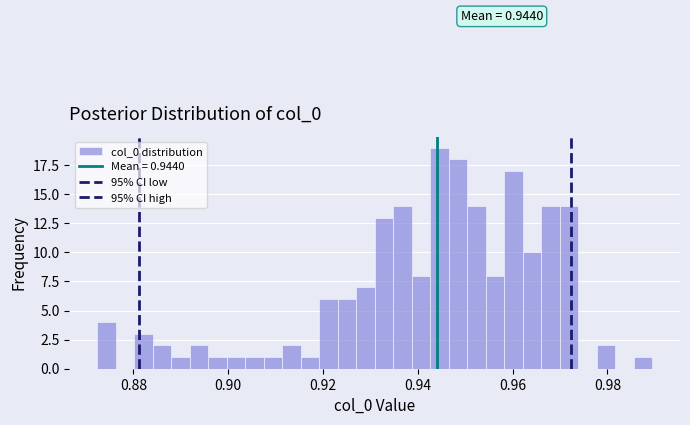

Read against the x-axis, roughly where is the centre of the tallest bar?

0.944